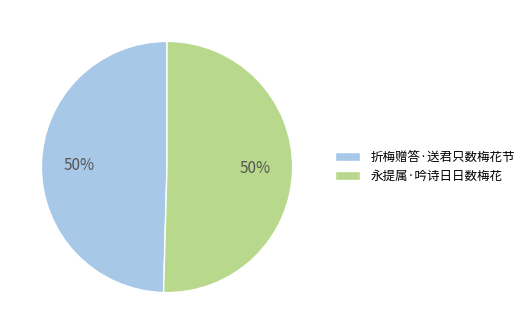

Combined, do 永提属·吟诗日日数梅花 and 折梅赠答·送君只数梅花节 account for over 50%?

Yes